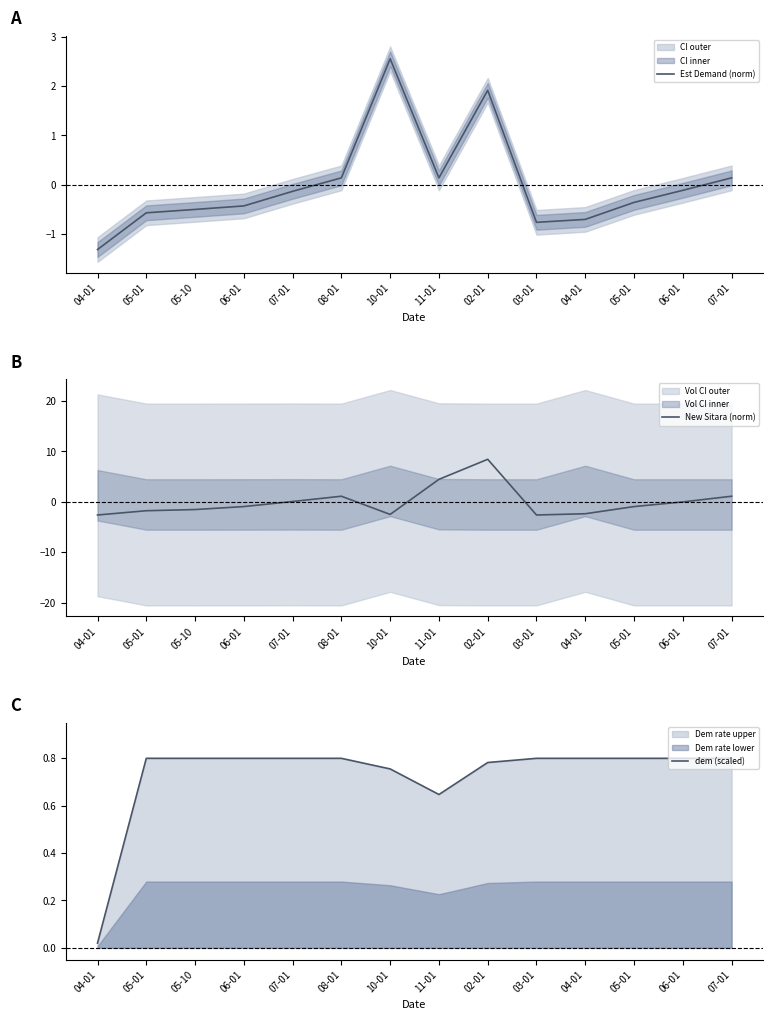

Which series has the largest total across all categories?

dem (scaled)